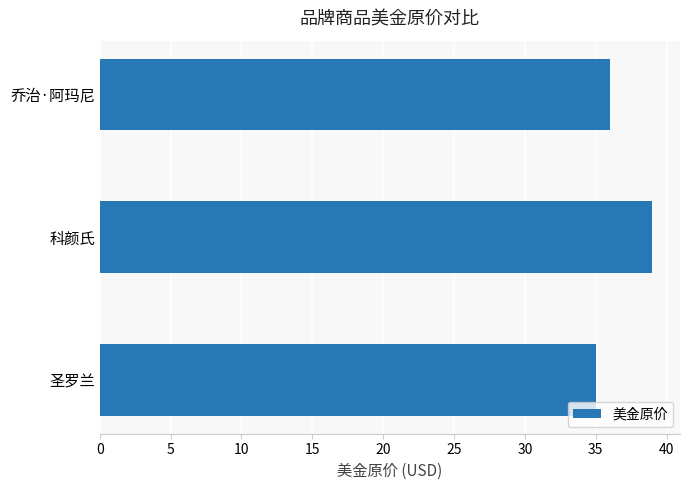

What is the smallest value displayed?

35